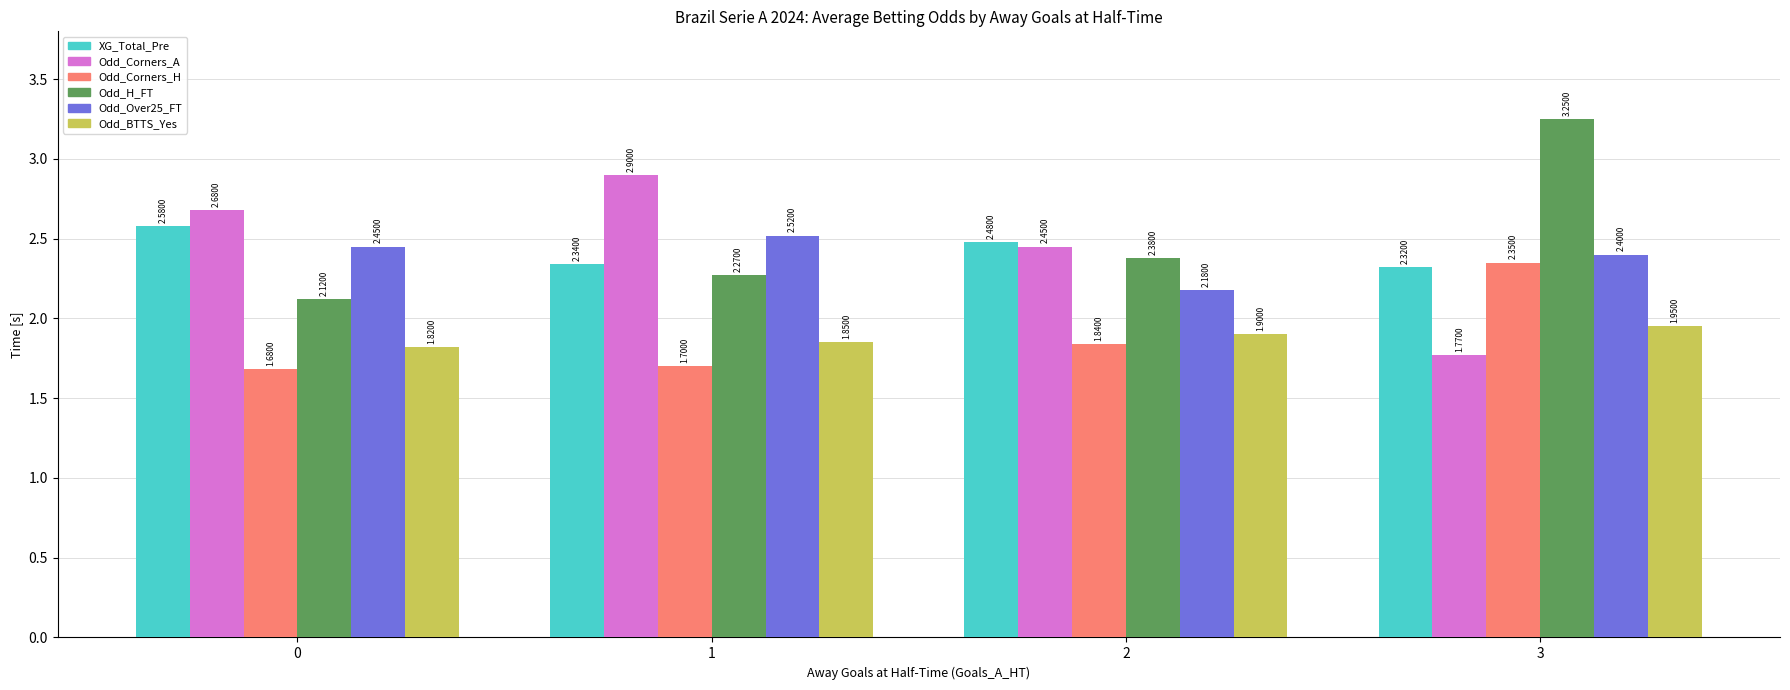

How many bars are there in total?

24